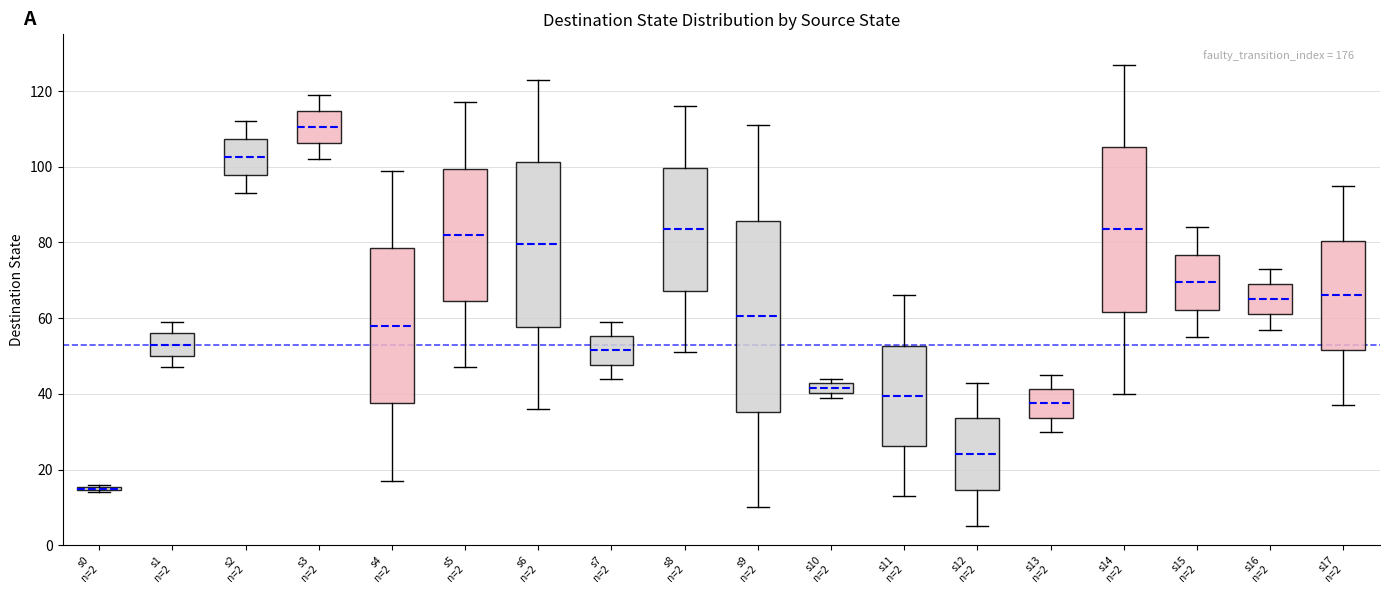

Comparing the boxes themselves (not the whiskers), which one is the tallest?

s9 n=2